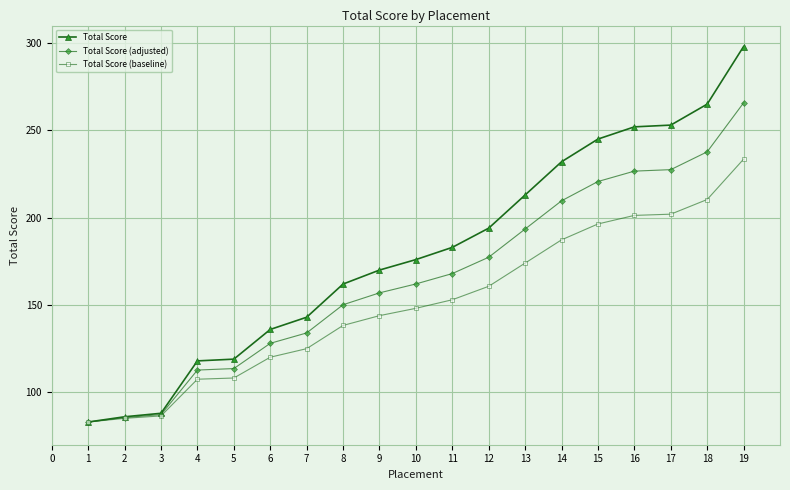

What is the value of the Total Score (baseline) point at the 13th from the left?

174.0